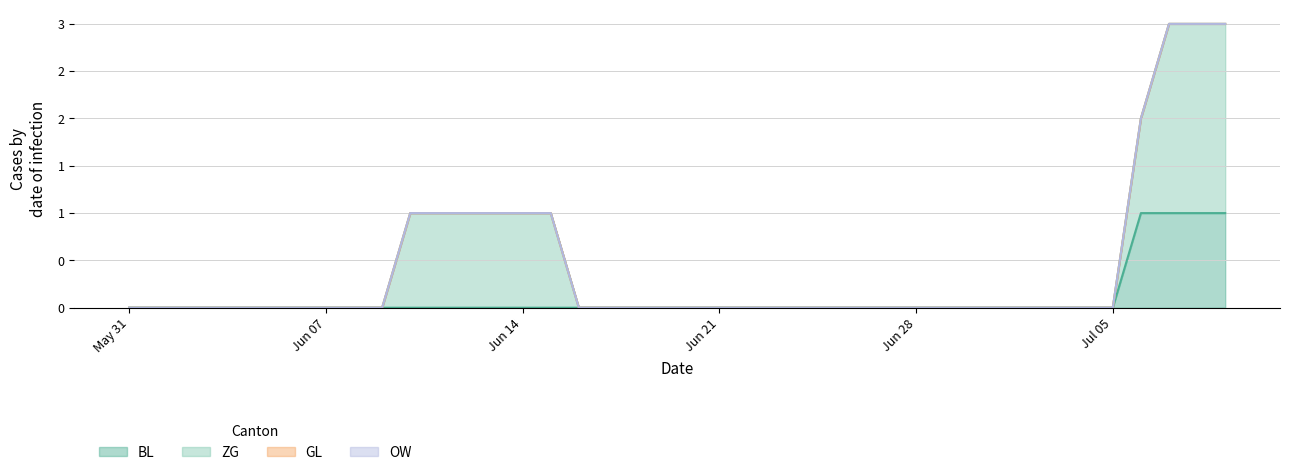

The value of GL at 2020-06-24 is 0. True or false?

True